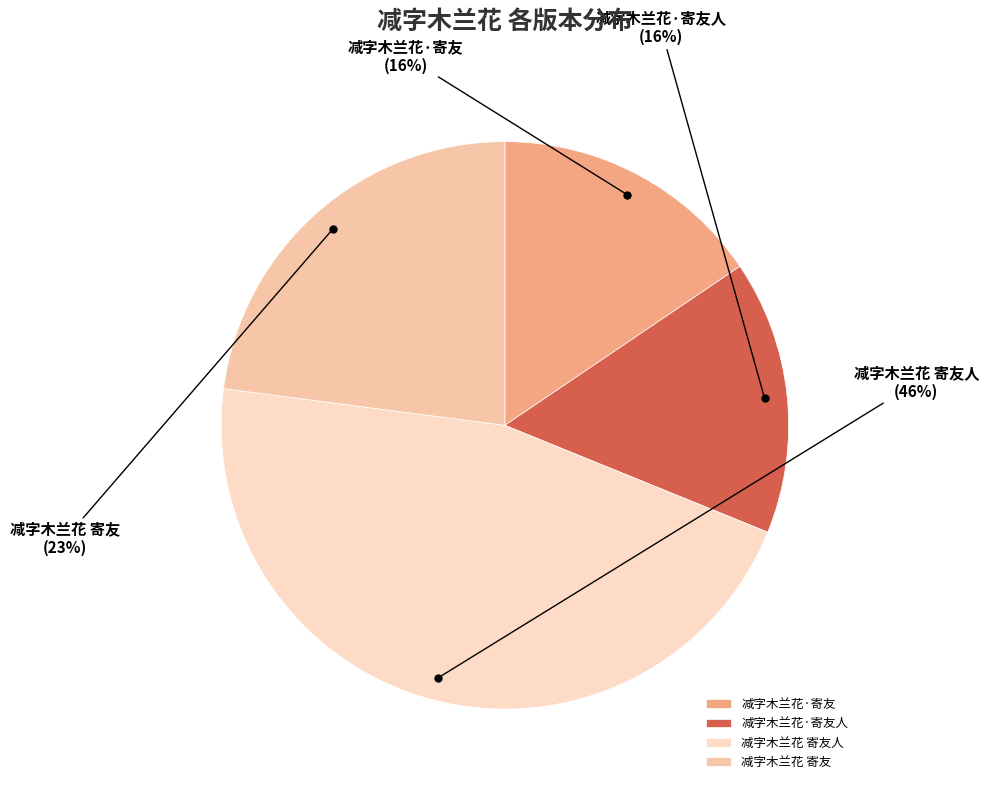

True or false: 减字木兰花 寄友人 accounts for 60% of the total.

False